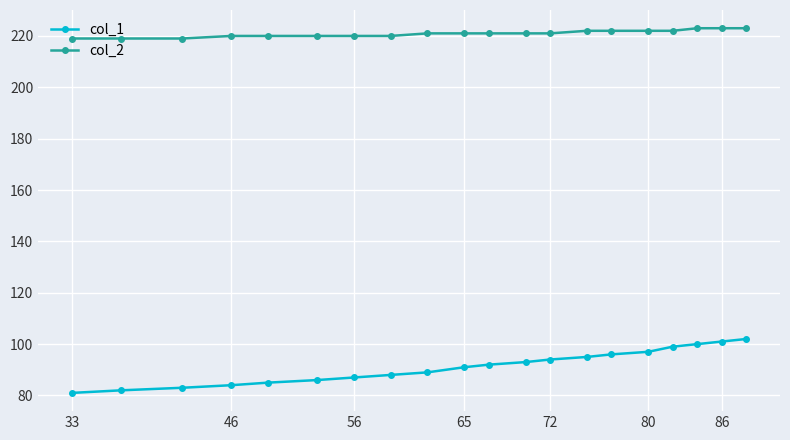

At how many categories does at least one series exceed 115?

20